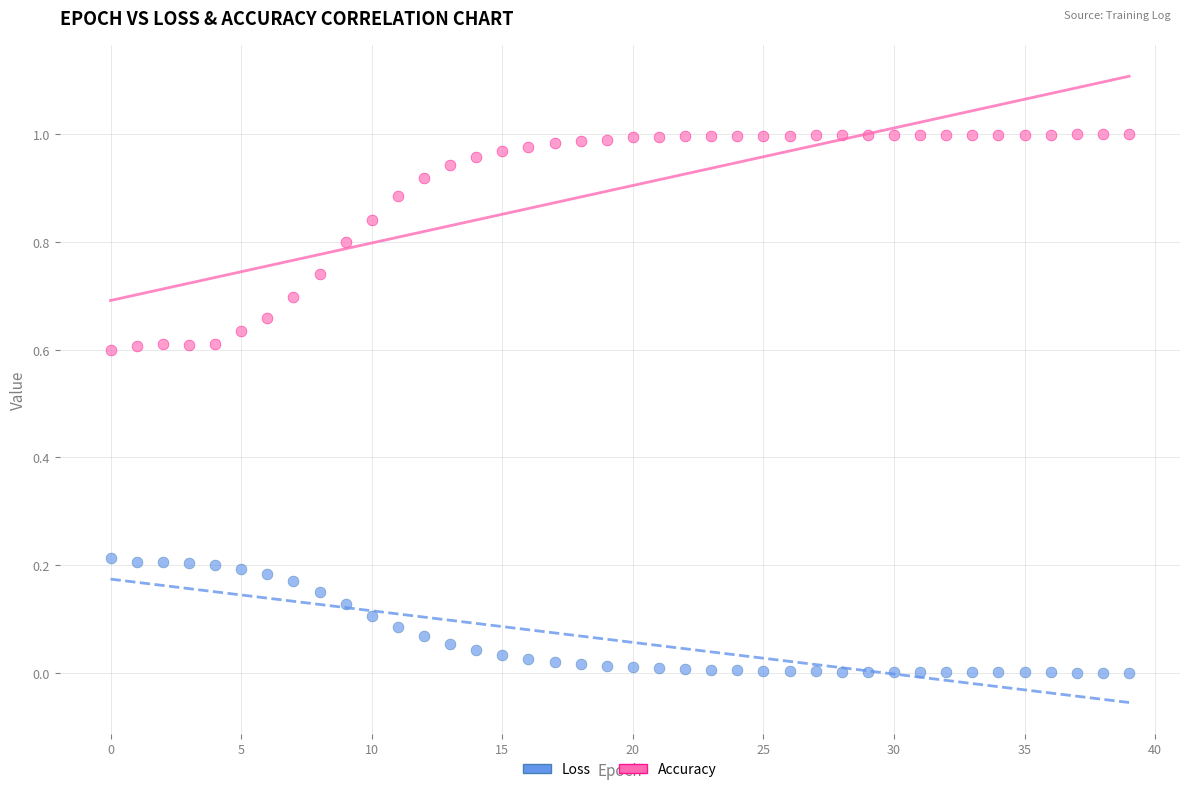

Which series contains the highest Y value?

Accuracy